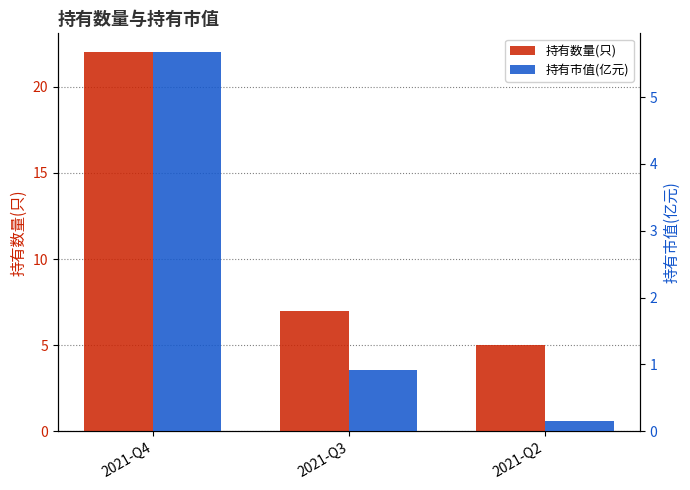

What is the difference between the maximum and minimum values in the 持有数量(只) series?

17.0